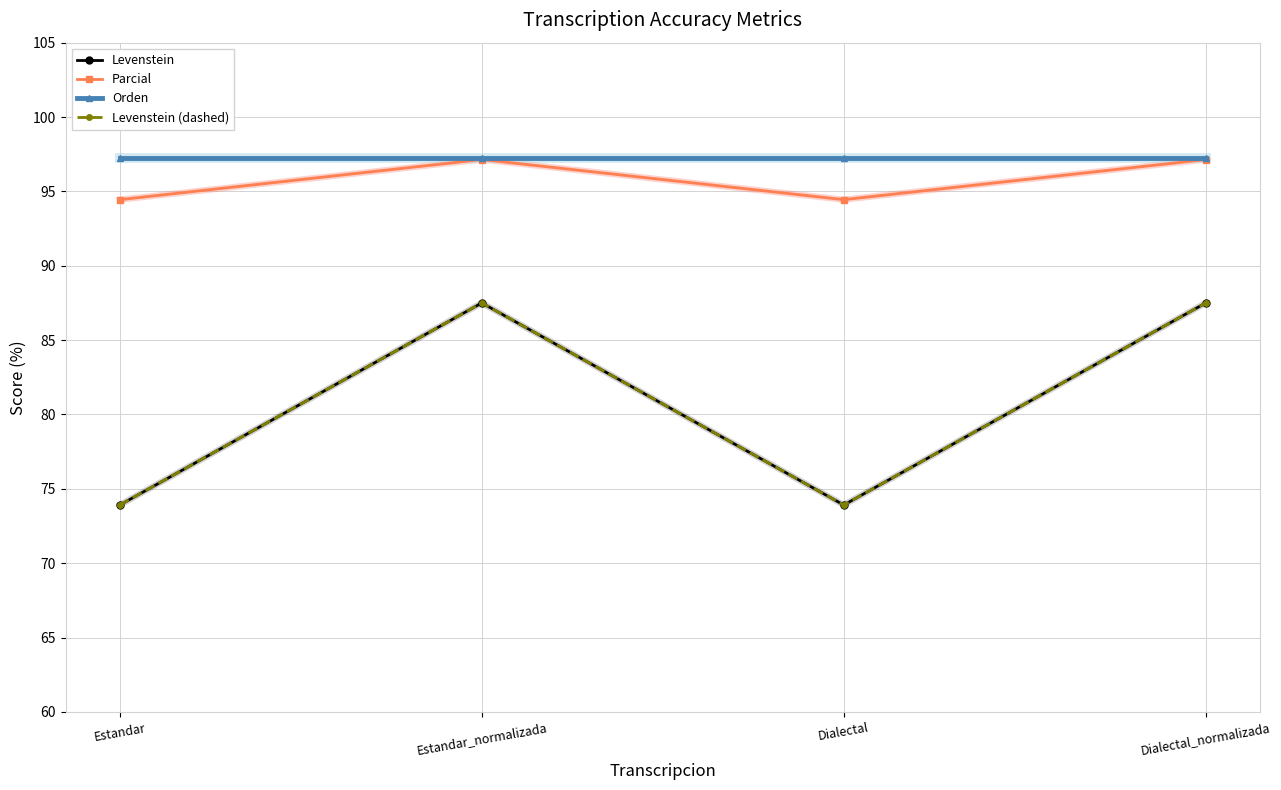

Reading right to left, transcribe all the data shown in this chart.

Levenstein: Dialectal_normalizada=87.5	Dialectal=73.9	Estandar_normalizada=87.5	Estandar=73.9
Parcial: Dialectal_normalizada=97.1	Dialectal=94.4	Estandar_normalizada=97.1	Estandar=94.4
Orden: Dialectal_normalizada=97.2	Dialectal=97.2	Estandar_normalizada=97.2	Estandar=97.2
Levenstein (dashed): Dialectal_normalizada=87.5	Dialectal=73.9	Estandar_normalizada=87.5	Estandar=73.9